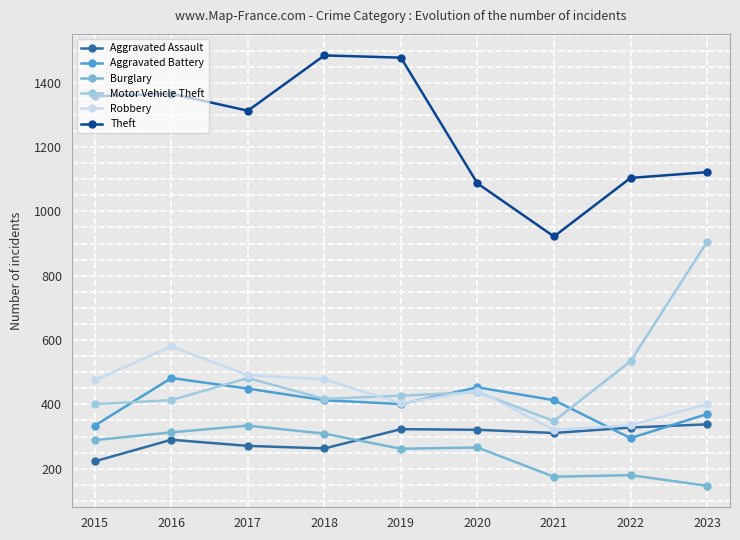

Is the value of Robbery at 2022 greater than the value of Motor Vehicle Theft at 2019?

No